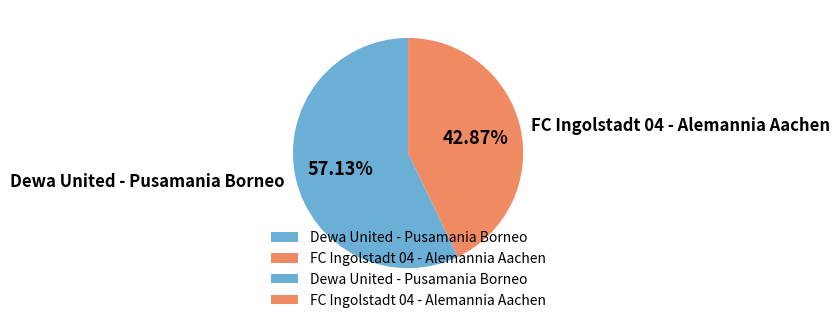

To the nearest percent, what percentage of the pie is FC Ingolstadt 04 - Alemannia Aachen?

43%